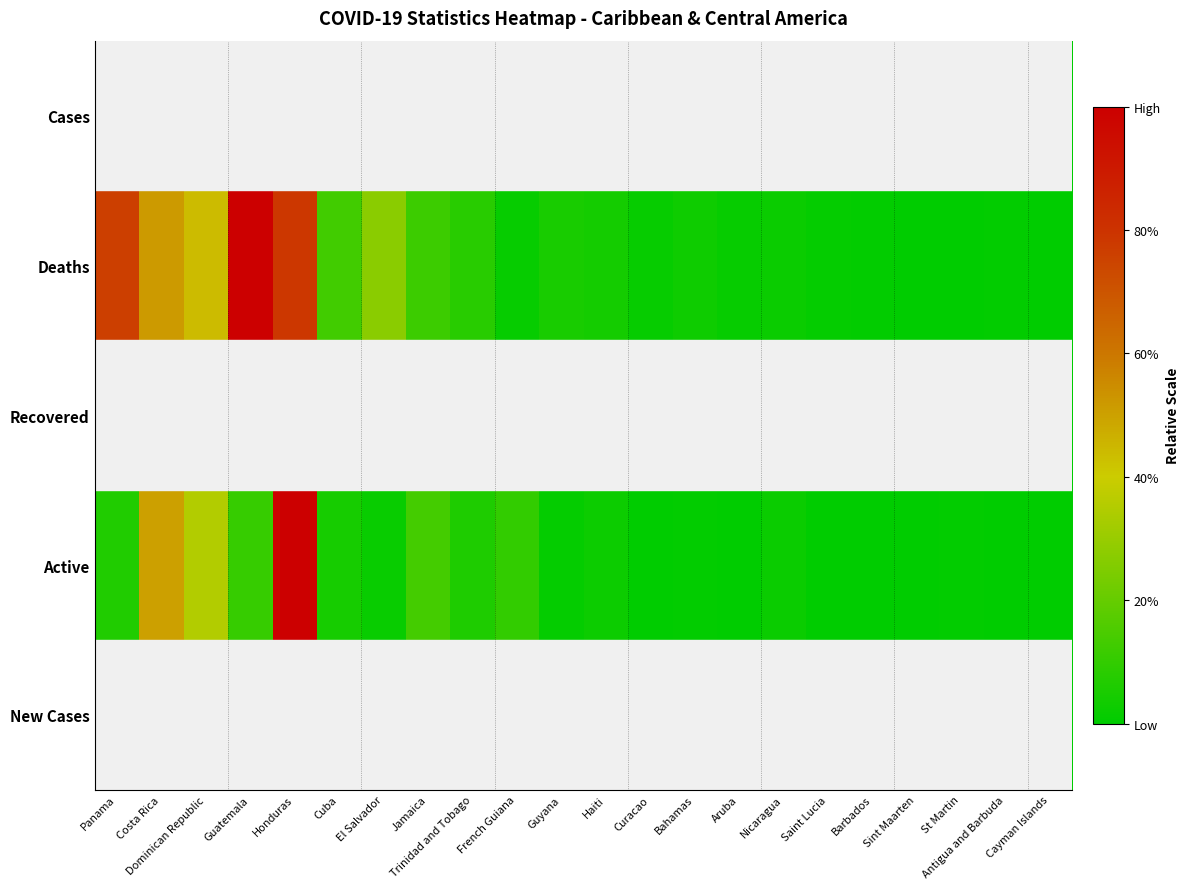

List the series in order of their peak value, lowest first.

Cases, Deaths, Recovered, Active, New Cases